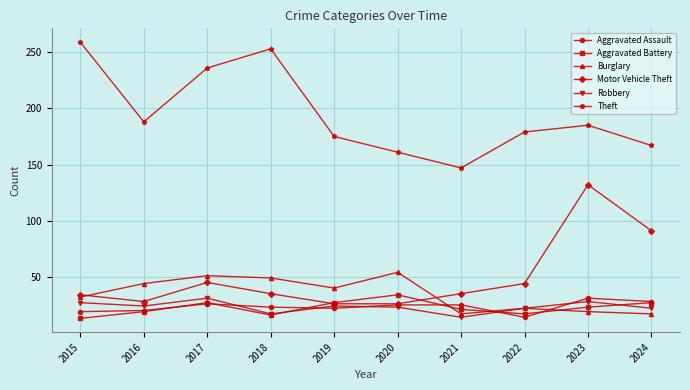

Which series has the widest spread of values?

Theft